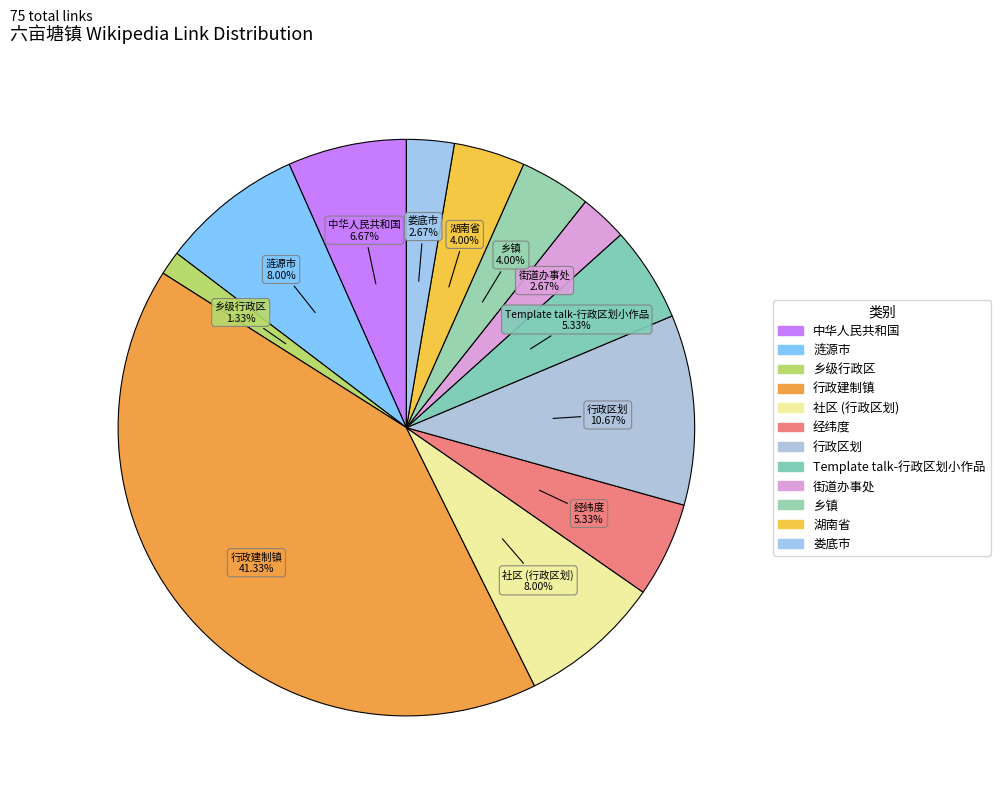

How many segments does this pie chart have?

12